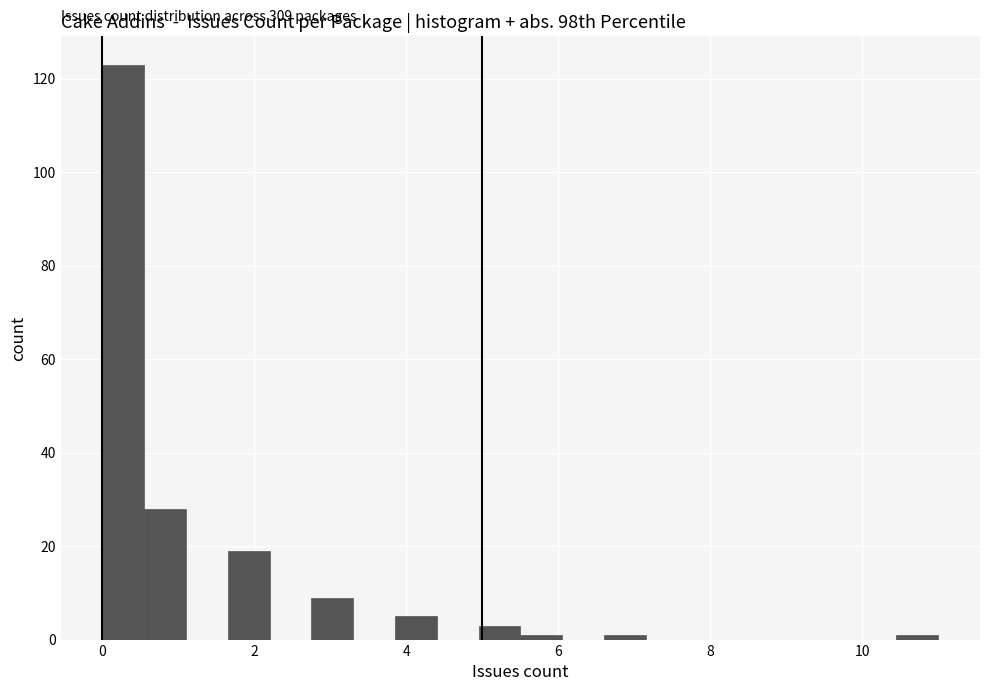

Around what value on the x-axis is the tallest bar? Give the approximate position of its centre, as read against the axis.

0.2